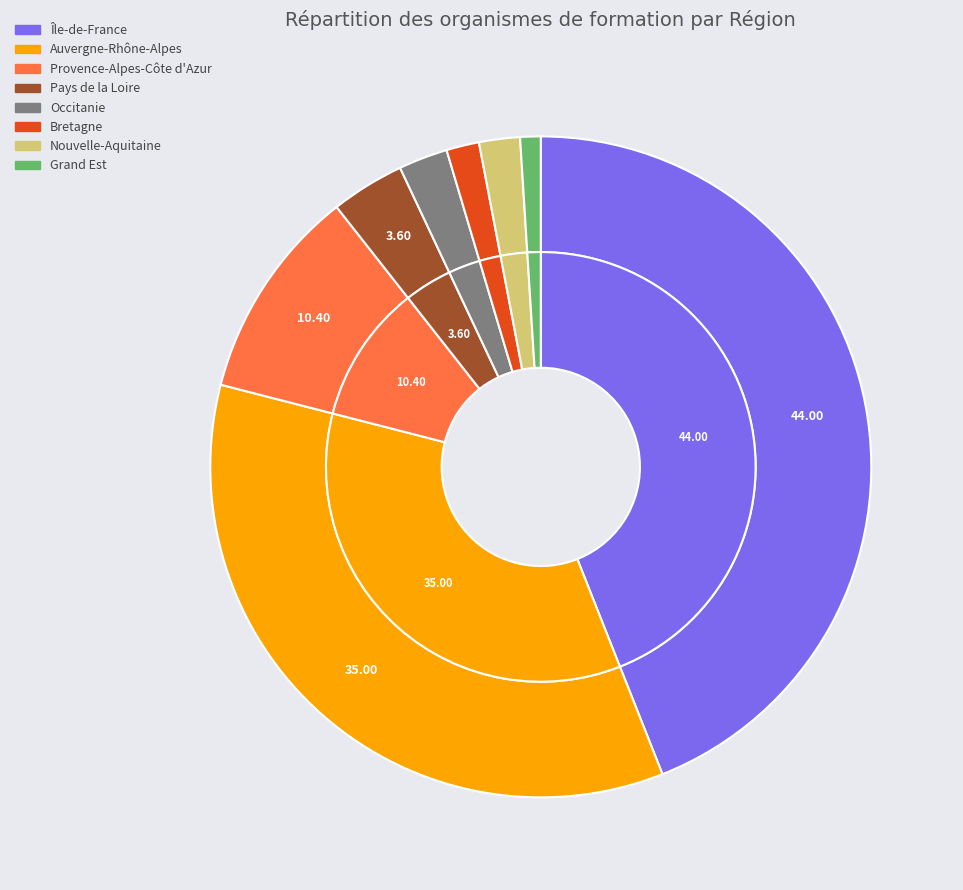

Which category has the smallest portion of the pie?

Grand Est